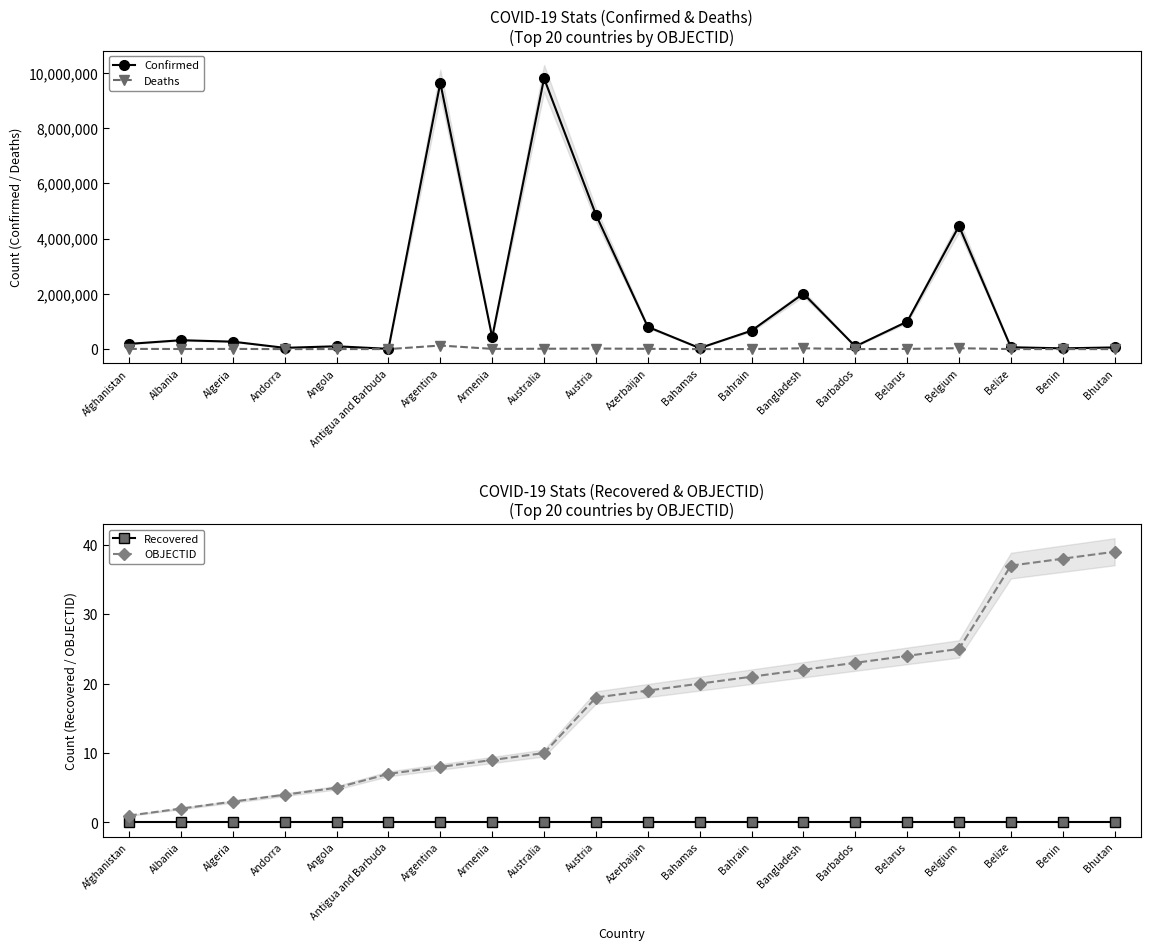

After their last crossing, which series has the higher values: Deaths or OBJECTID?

OBJECTID